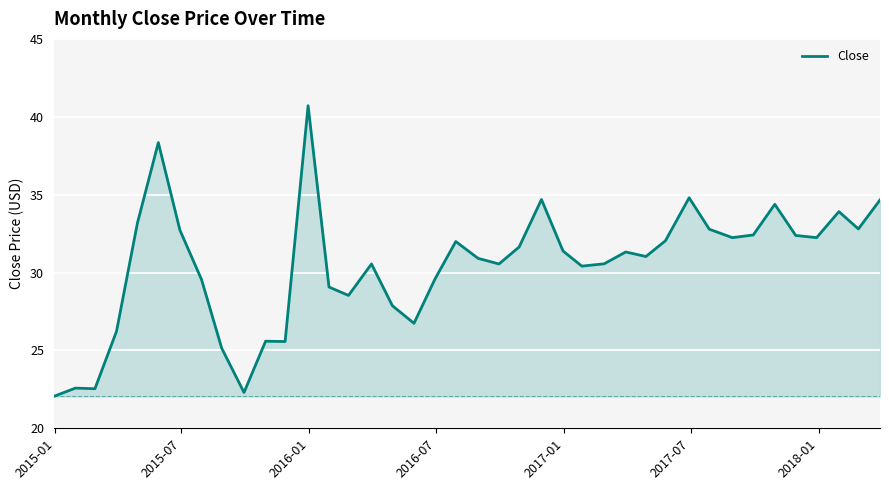

What is the difference between the maximum and minimum values?

18.7